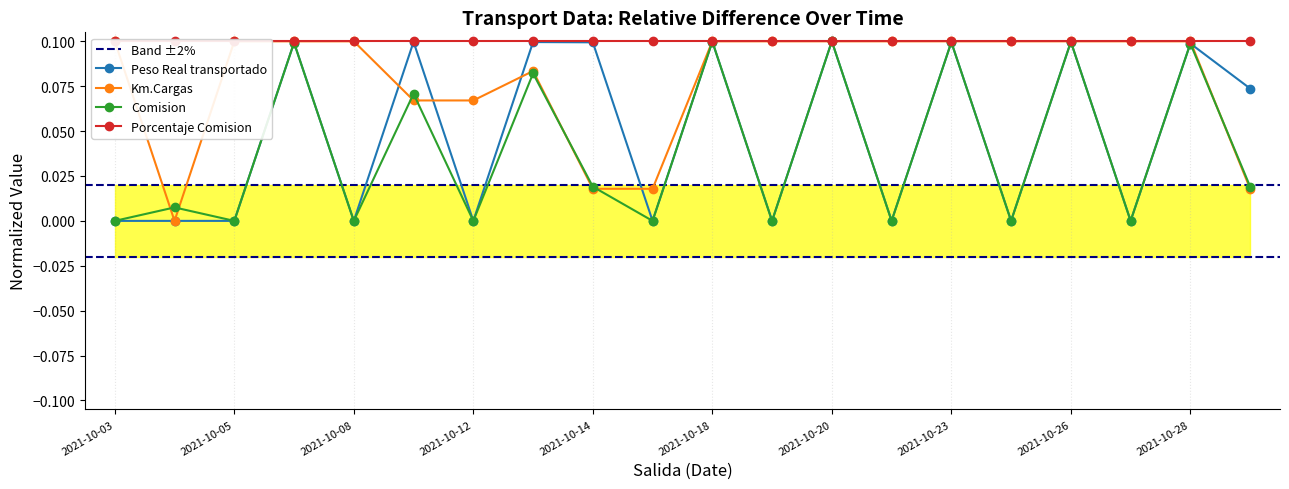

How many Km.Cargas values are between 0 and 1?

20